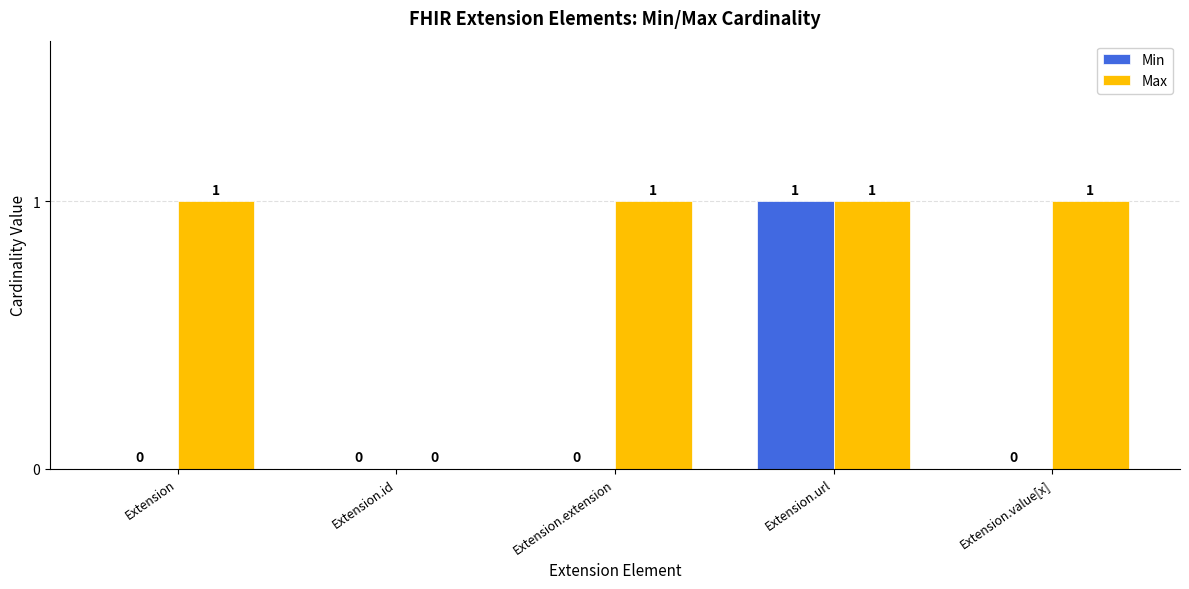

The value of Max at Extension.id is 0. True or false?

True